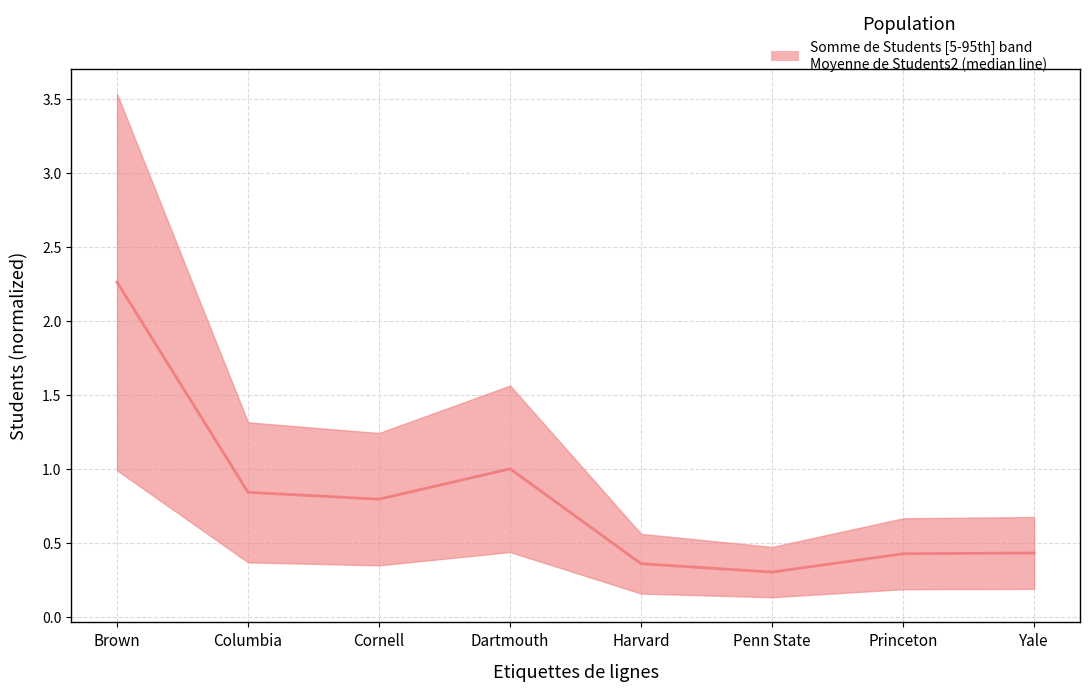

Does the chart display data point markers on the line(s)?

No